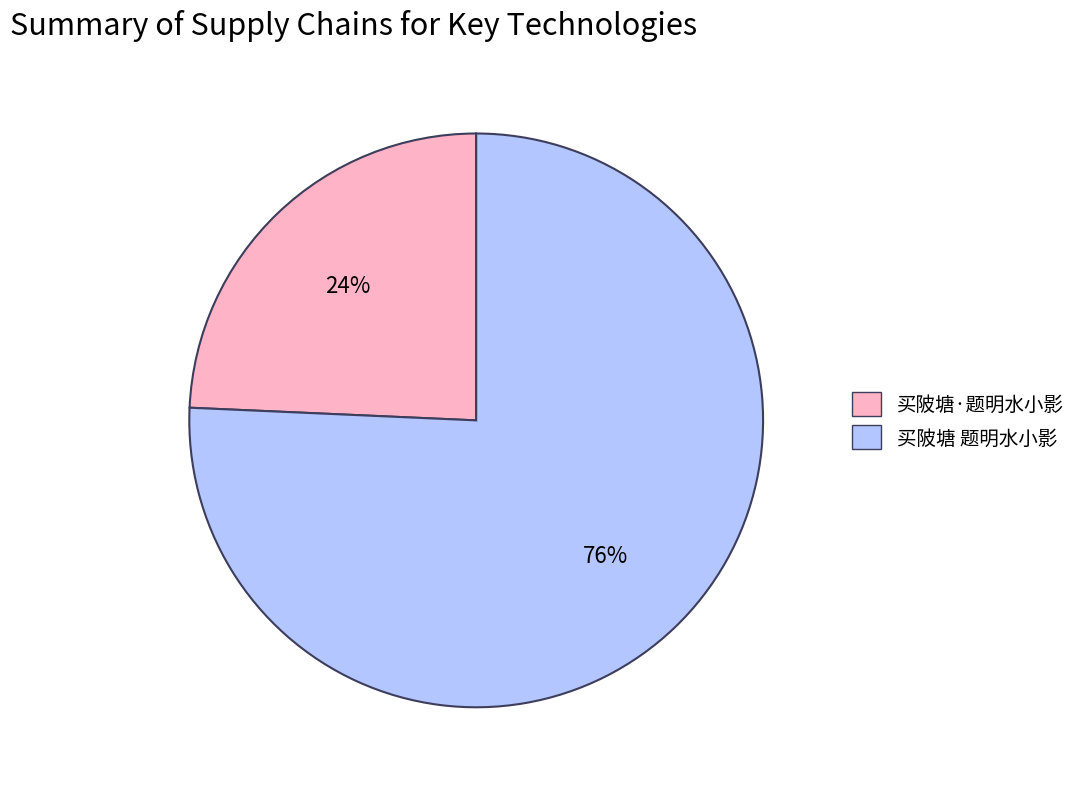

Approximately how many times larger is the value at 买陂塘·题明水小影 compared to 买陂塘 题明水小影?

0.3